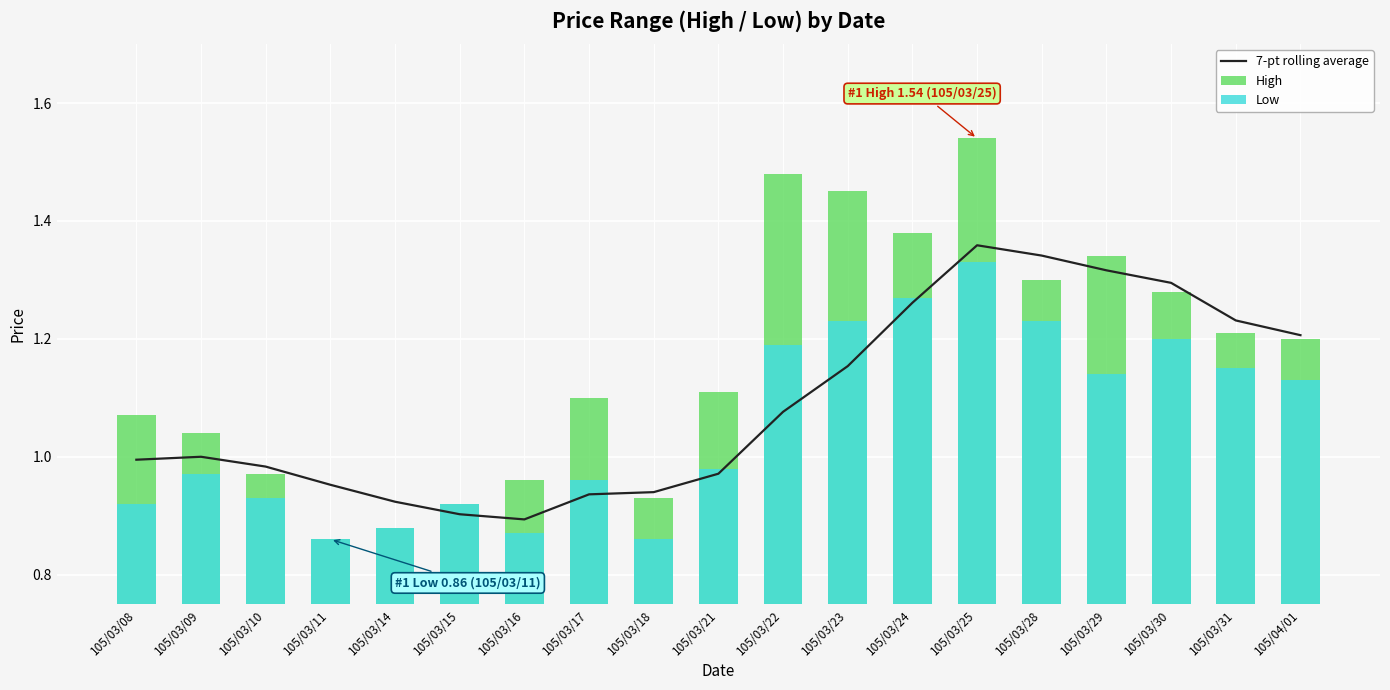

Reading left to right, transcribe all the data shown in this chart.

7-pt rolling average: 1.0	1.0	1.0	1.0	0.9	0.9	0.9	0.9	0.9	1.0	1.1	1.2	1.3	1.4	1.3	1.3	1.3	1.2	1.2
High: 1.1	1.0	1.0	0.9	0.9	0.9	1.0	1.1	0.9	1.1	1.5	1.4	1.4	1.5	1.3	1.3	1.3	1.2	1.2
Low: 0.9	1.0	0.9	0.9	0.9	0.9	0.9	1.0	0.9	1.0	1.2	1.2	1.3	1.3	1.2	1.1	1.2	1.1	1.1